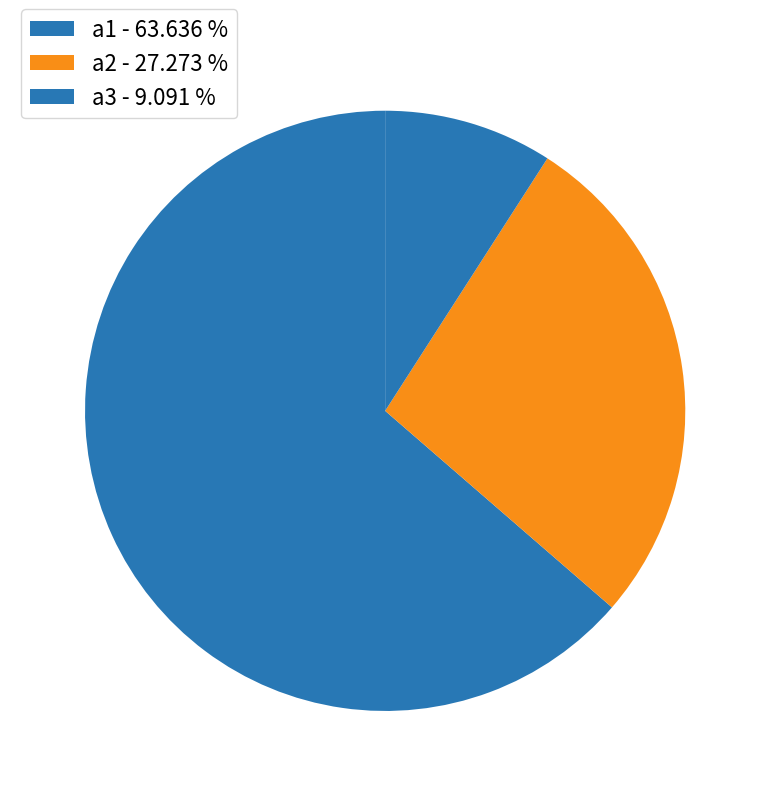

To the nearest percent, what is the difference between the largest and smallest slice percentages?

55%